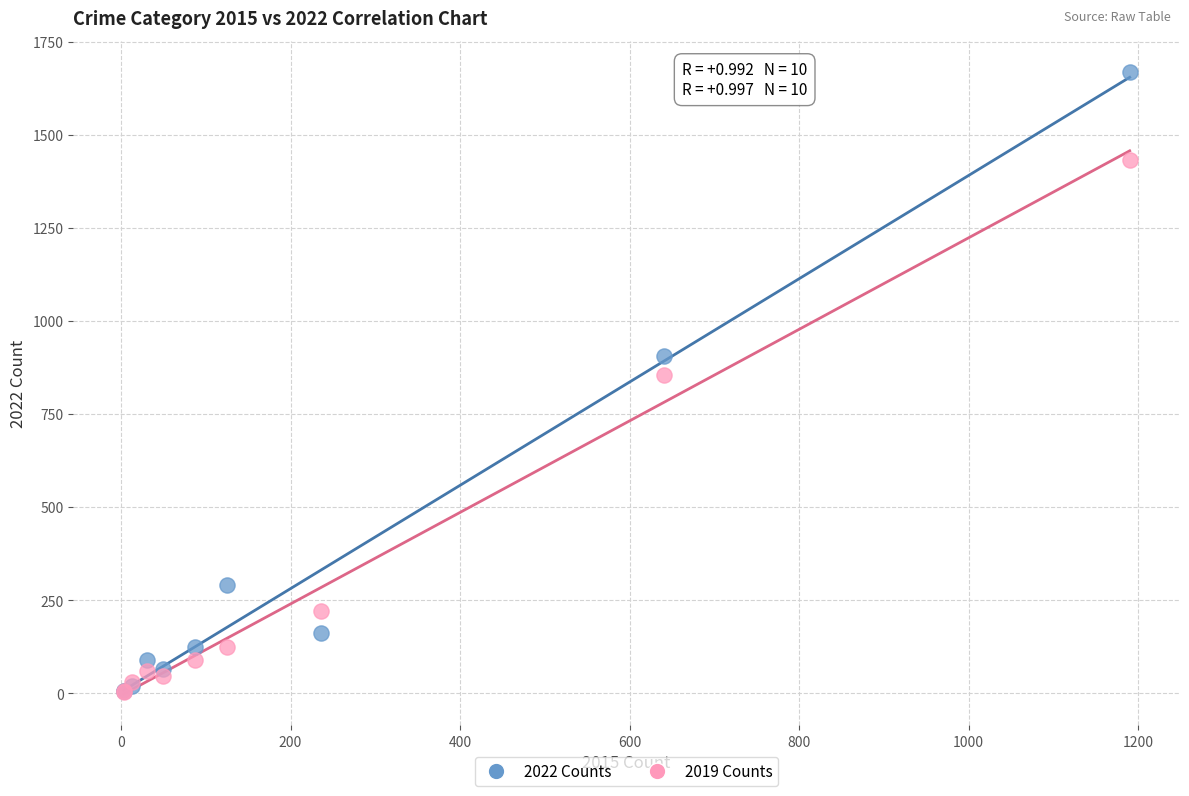

Which series contains the highest Y value?

2022 Counts